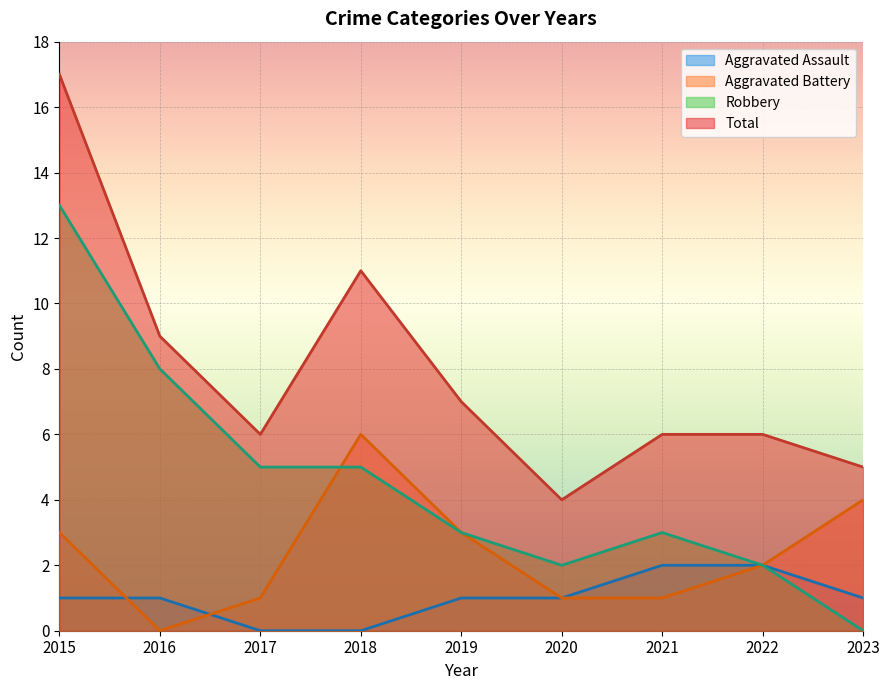

Where does the Aggravated Assault series first go above 1?

2021